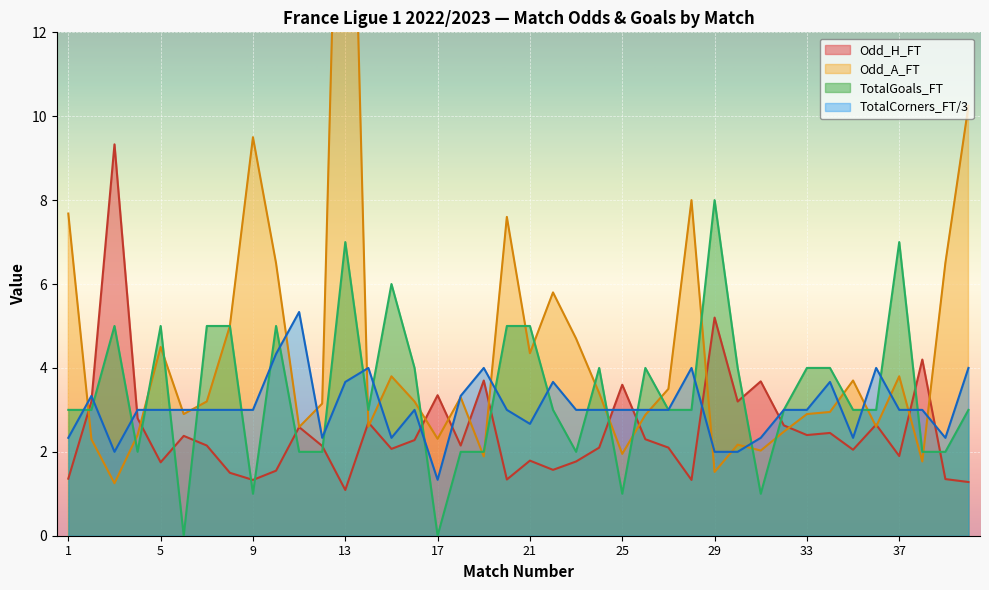

What is the maximum value shown in the chart?

24.0